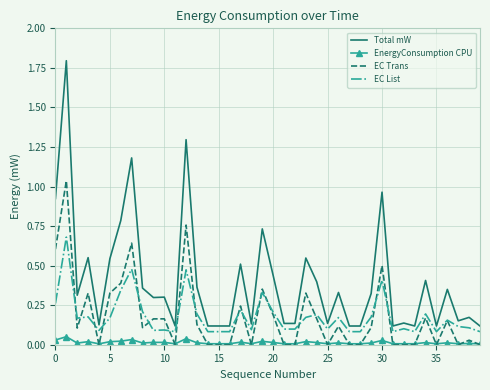

True or false: EC Trans and Total mW intersect in this chart.

False